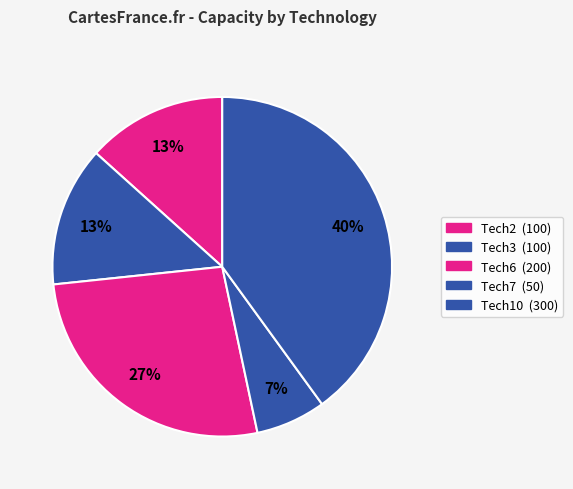

How many slices are in this pie chart?

5